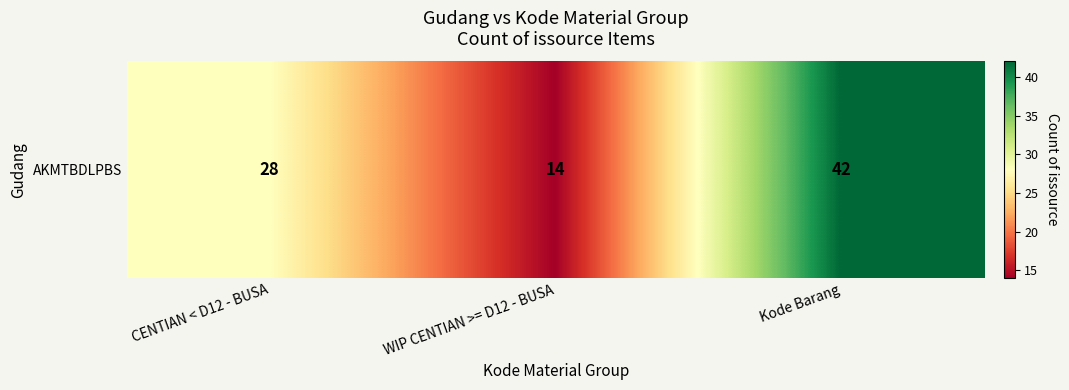

Reading left to right, what are all the values shown in this chart?

CENTIAN < D12 - BUSA=28	WIP CENTIAN >= D12 - BUSA=14	Kode Barang=42